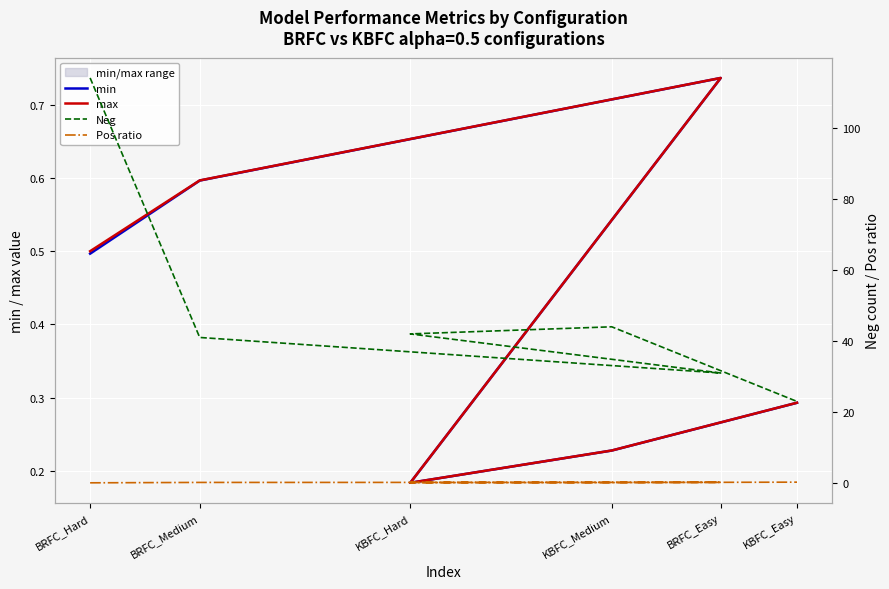

Does the chart display data point markers on the line(s)?

No